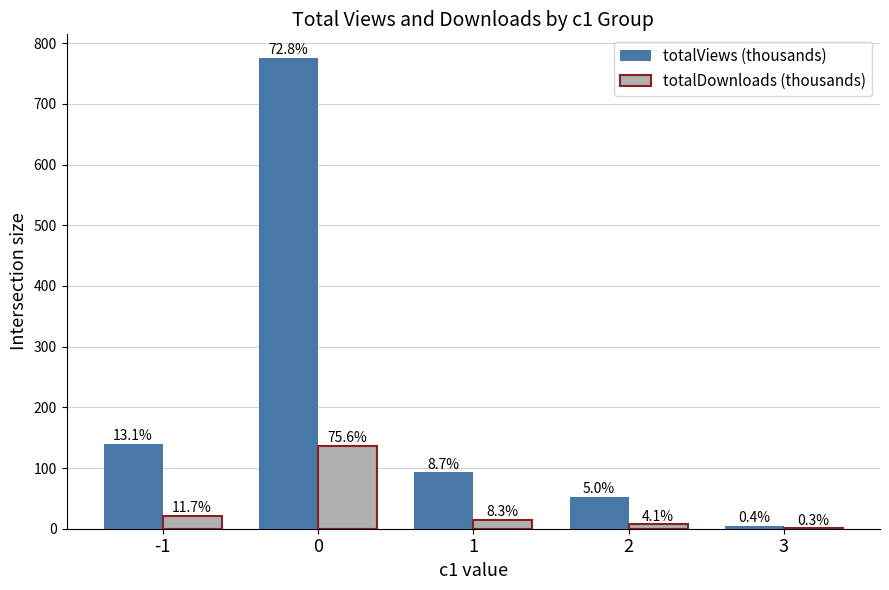

At how many categories does at least one series exceed 470?

1